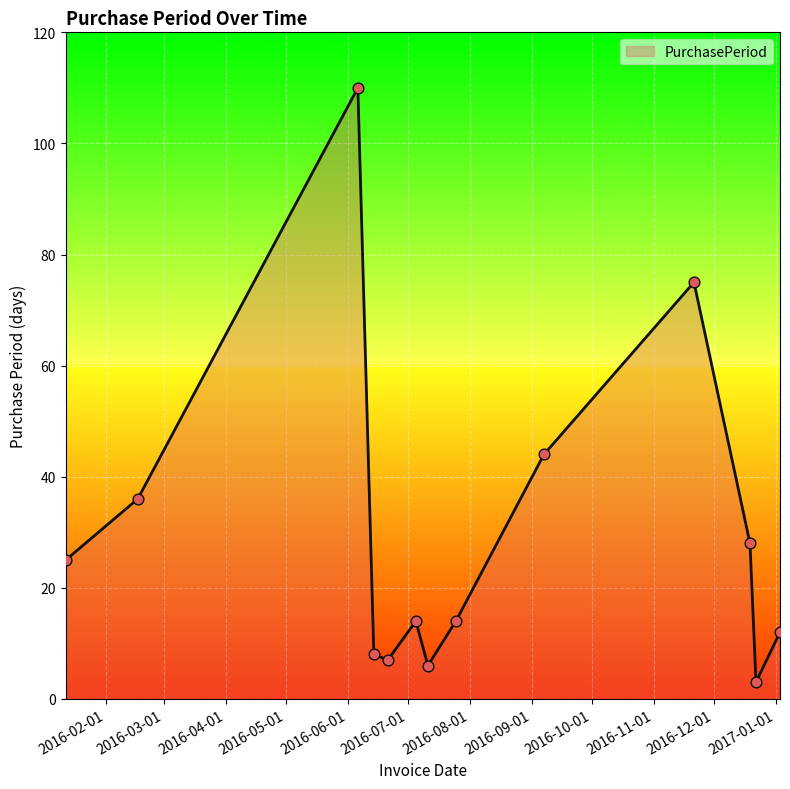

What is the difference between the maximum and minimum values?

107